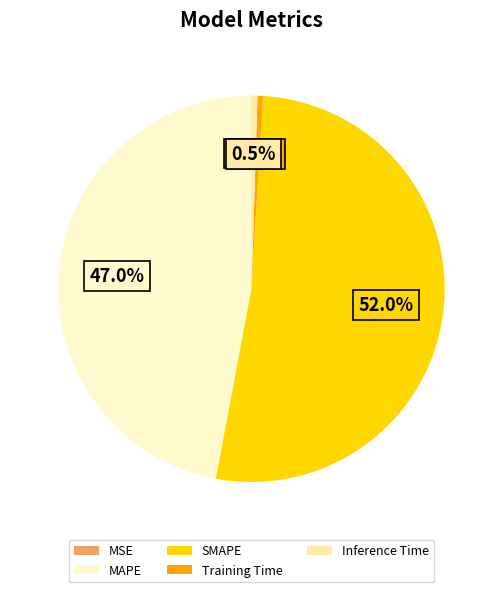

Between Inference Time and MAPE, which is larger?

MAPE